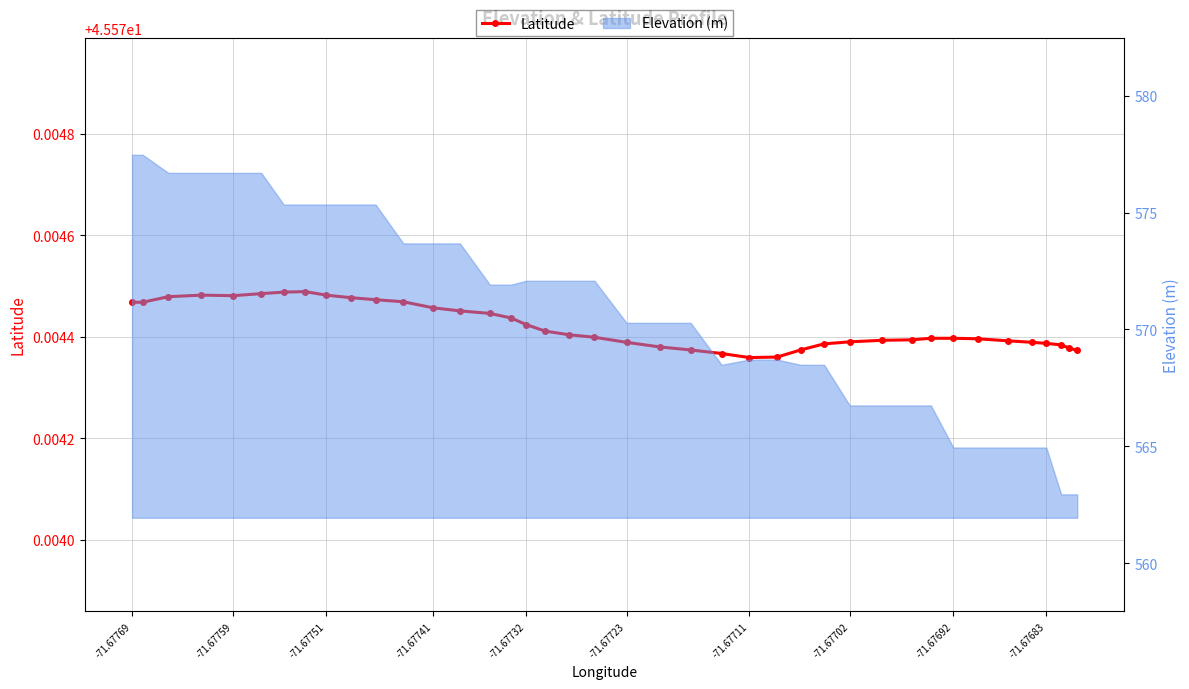

The chart shows a value of 45.6 at -71.67741. True or false?

True